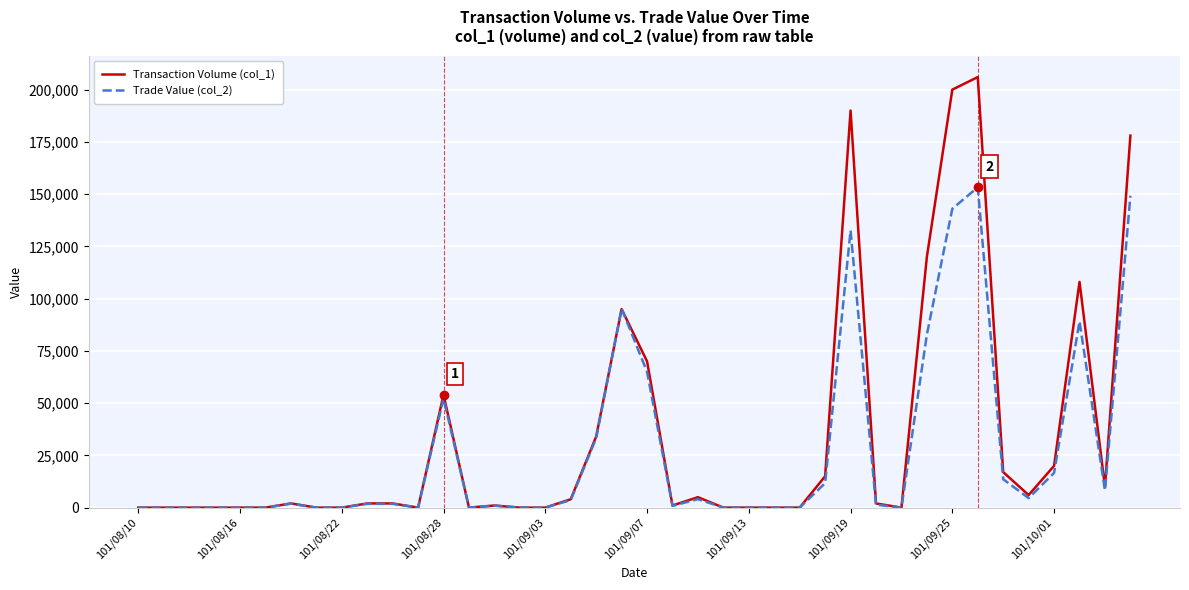

What is the maximum value shown in the chart?

206000